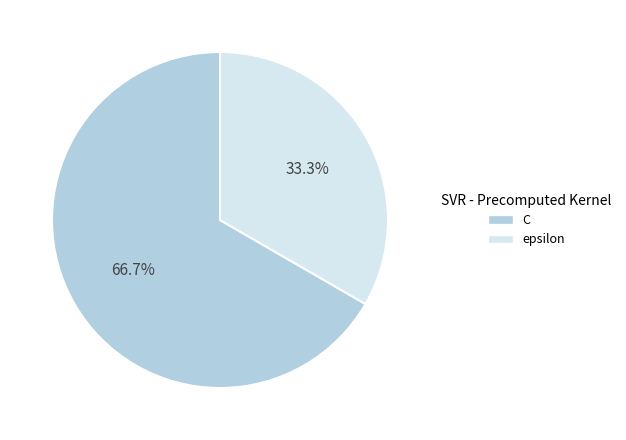

Count the number of slices in the pie.

2